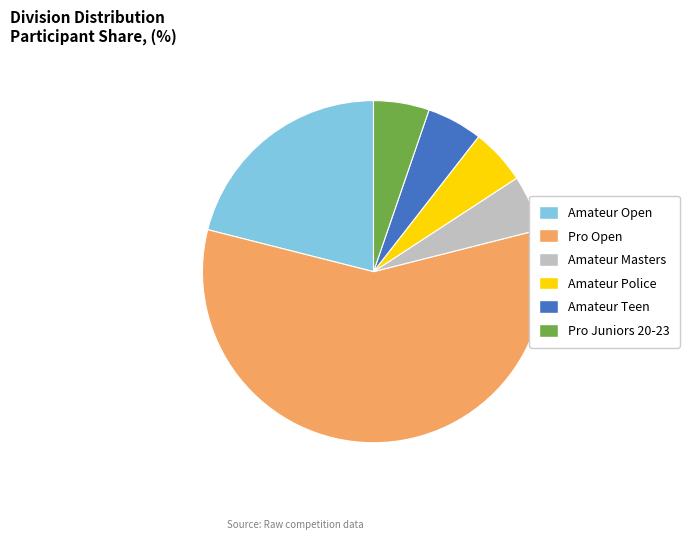

Does any single category account for the majority?

Yes